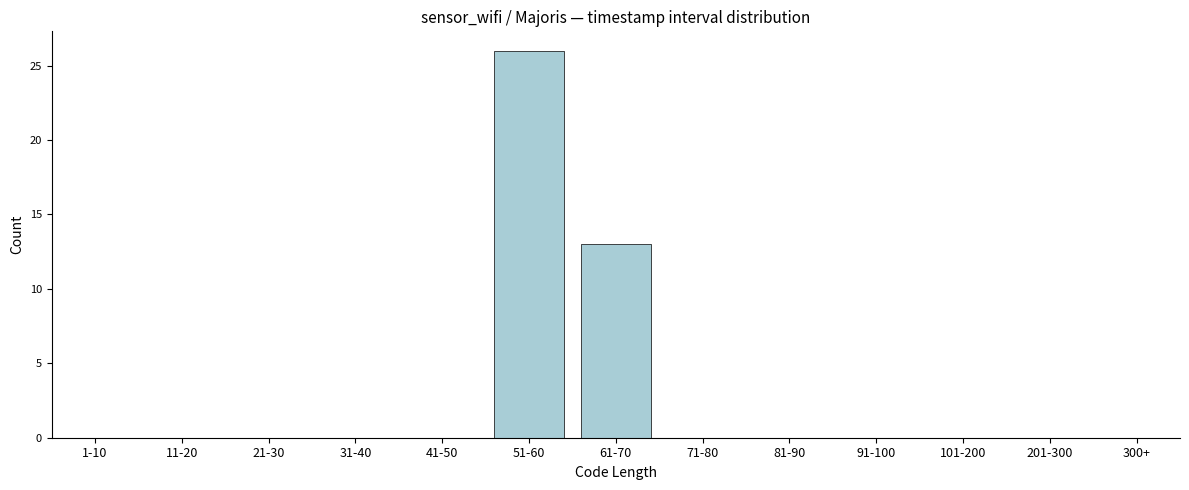

Reading left to right, extract all data points from this chart.

1-10=0	11-20=0	21-30=0	31-40=0	41-50=0	51-60=26	61-70=13	71-80=0	81-90=0	91-100=0	101-200=0	201-300=0	300+=0